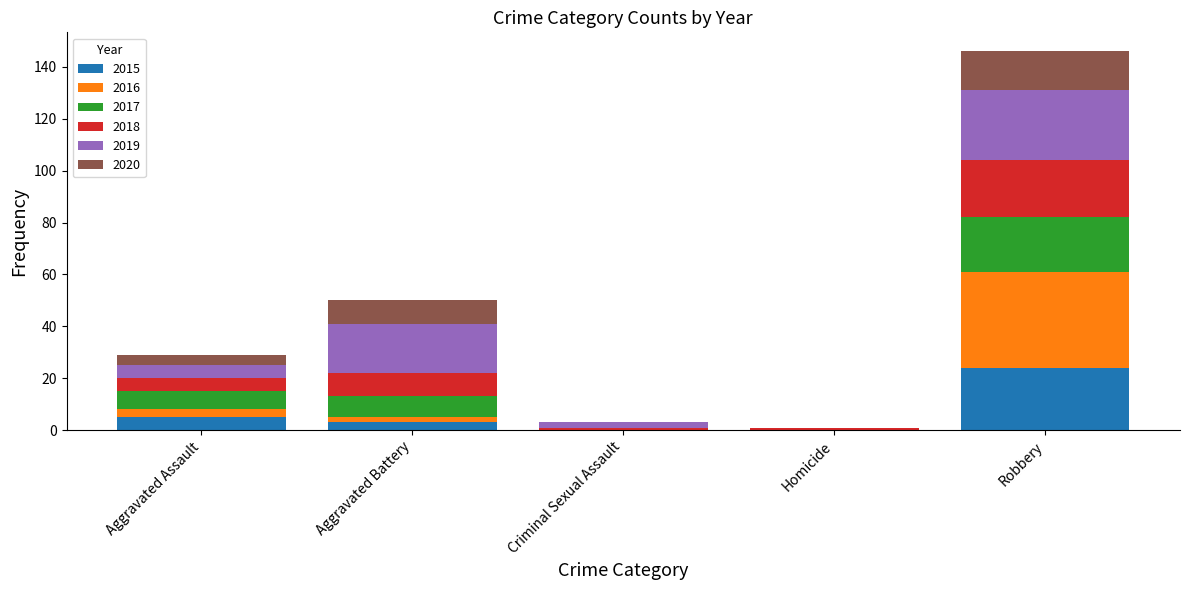

Reading left to right, transcribe the values for 2015.

Aggravated Assault=5	Aggravated Battery=3	Criminal Sexual Assault=0	Homicide=0	Robbery=24